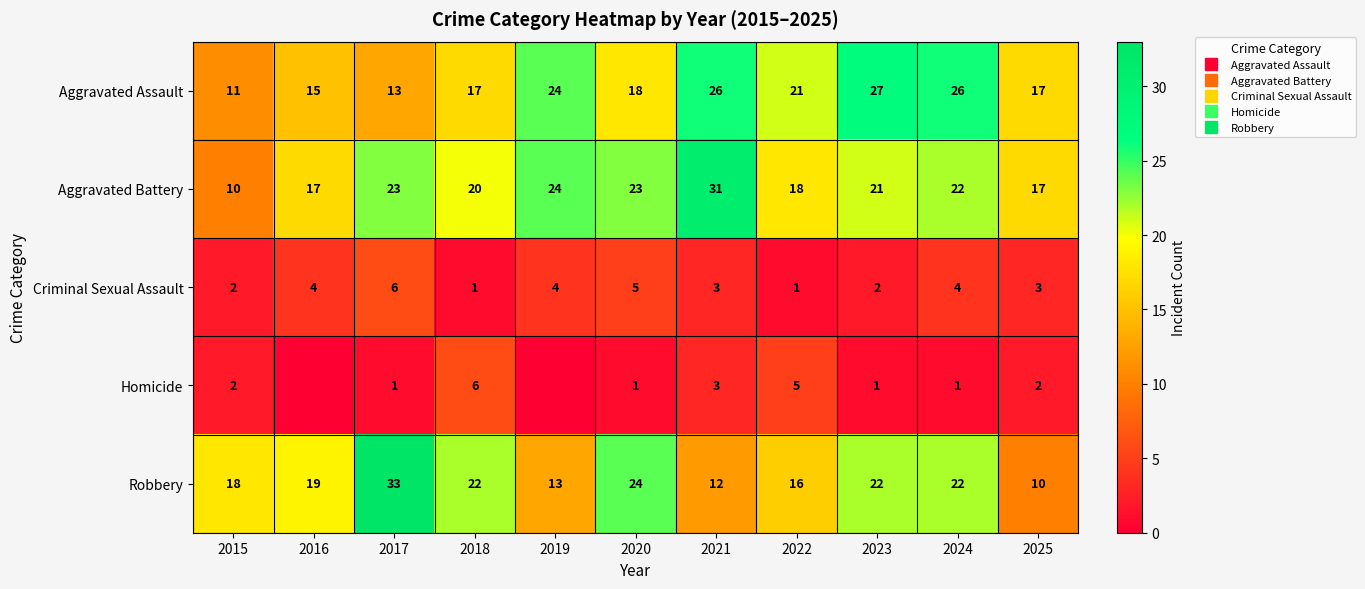

What is the difference between the highest and lowest values at 2024?

25